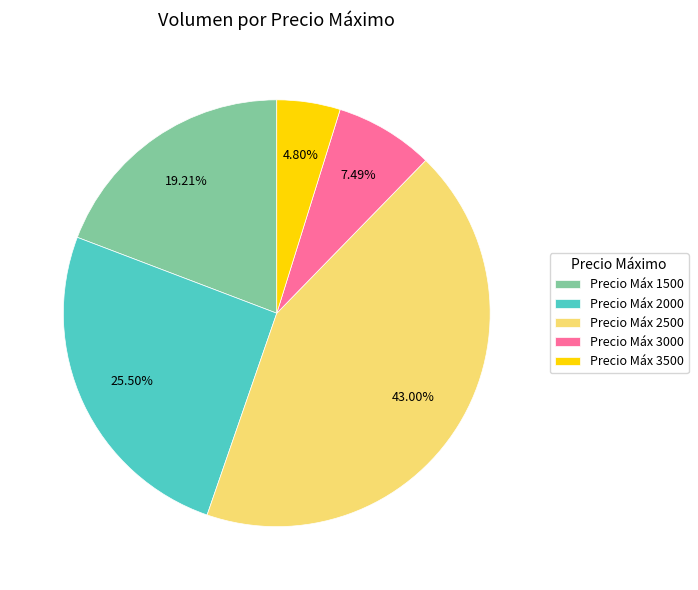

Is the sum of Precio Máx 2000 and Precio Máx 1500 greater than half?

No